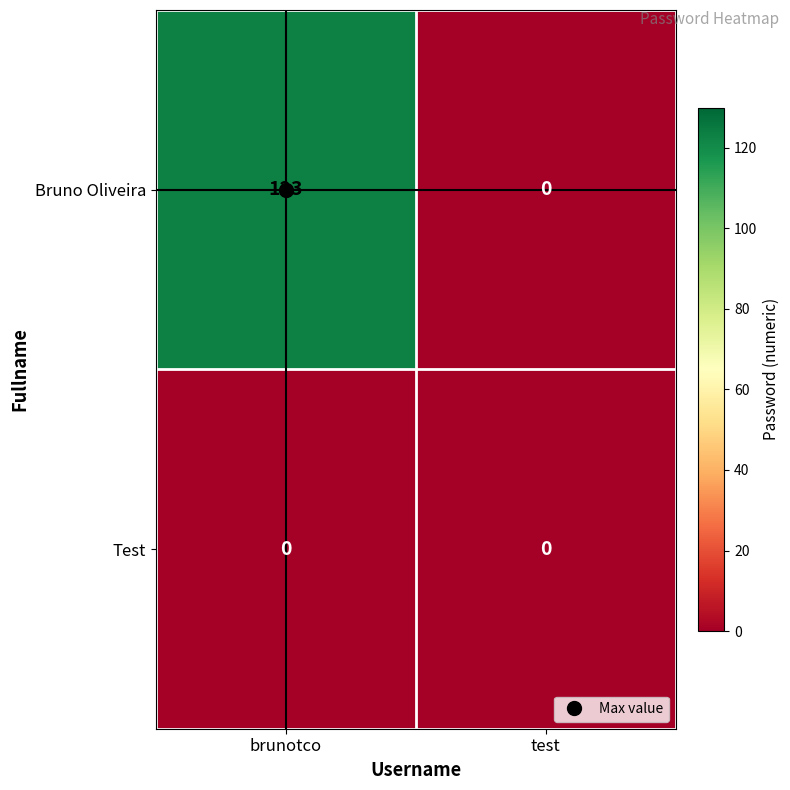

Which series has the widest spread of values?

Bruno Oliveira